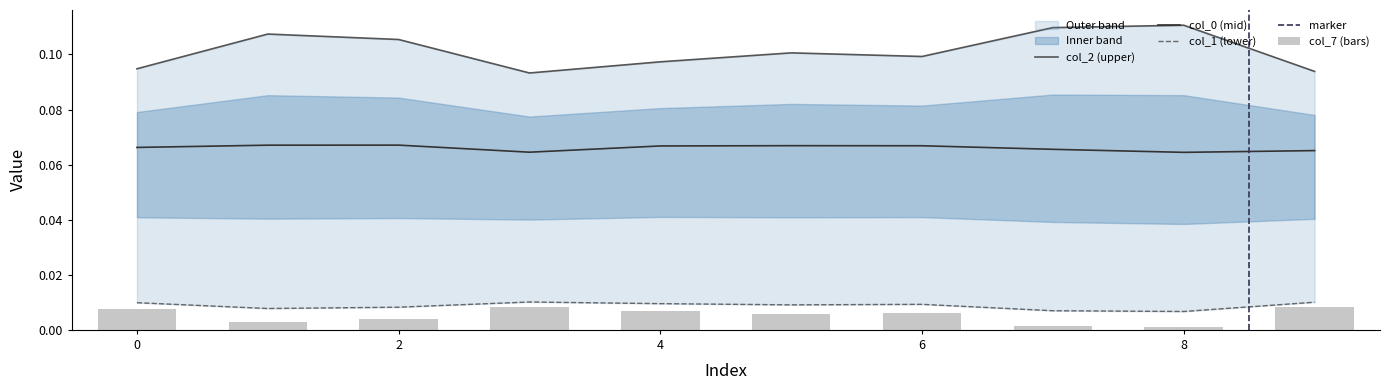

Count the number of categories in the chart.

10